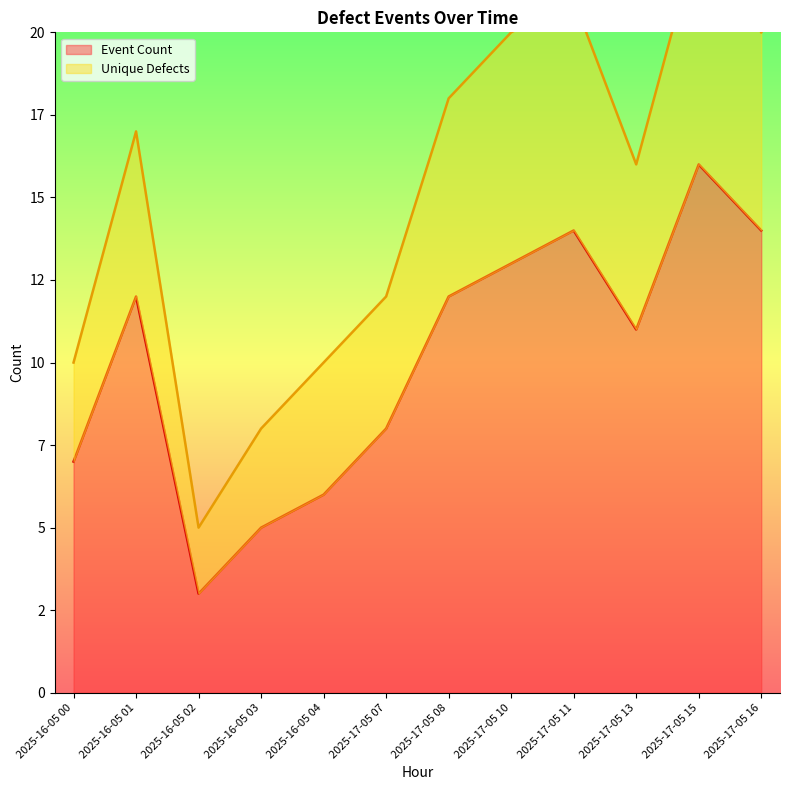

At which category does the chart reach its peak across all series?

2025-17-05 15